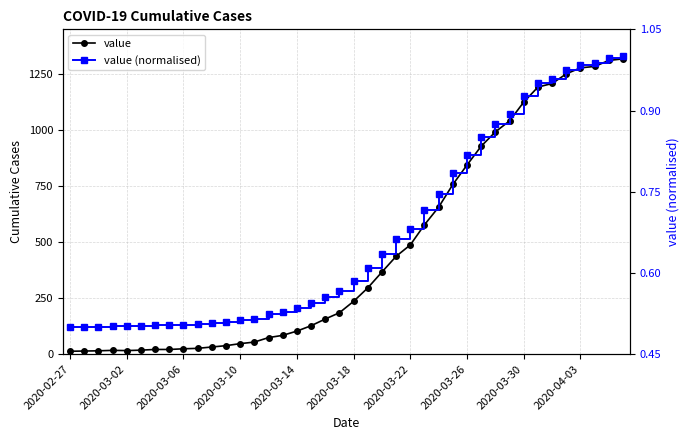

Which has a higher value, 14 or 11?

14